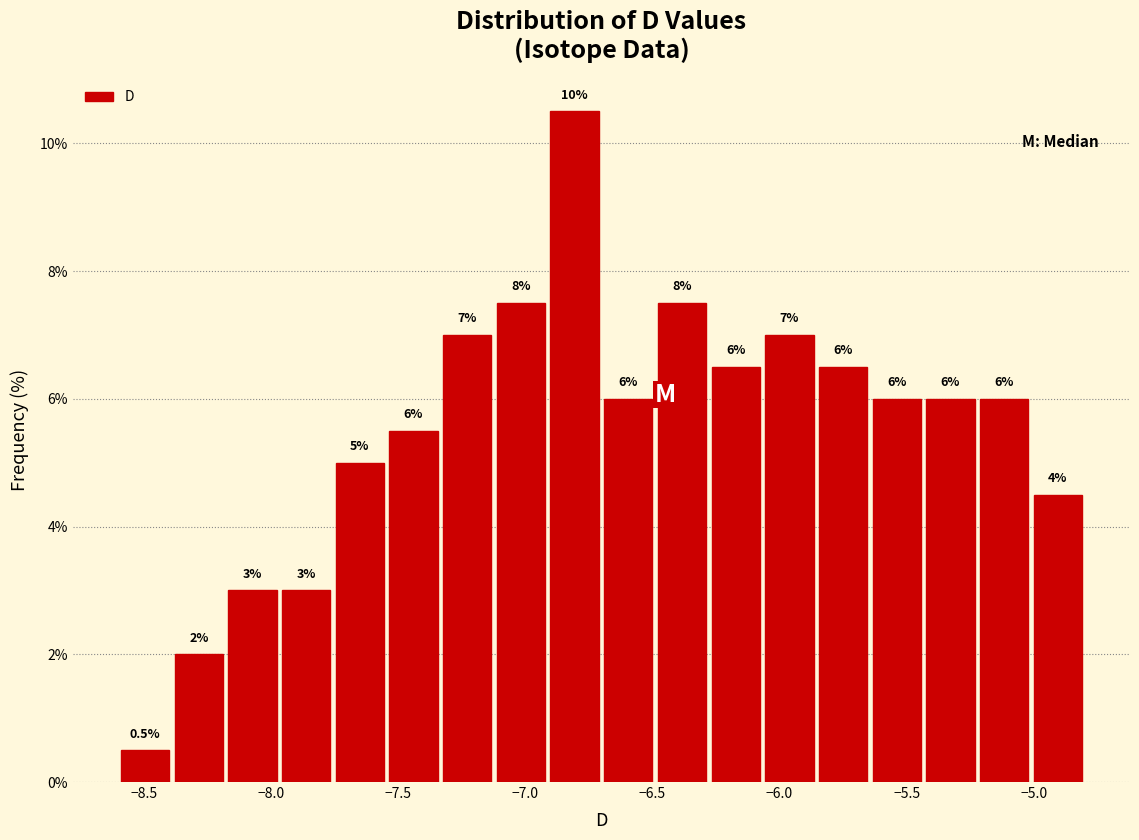

Which range on the x-axis has the tallest bar?

-6.90 to -6.70